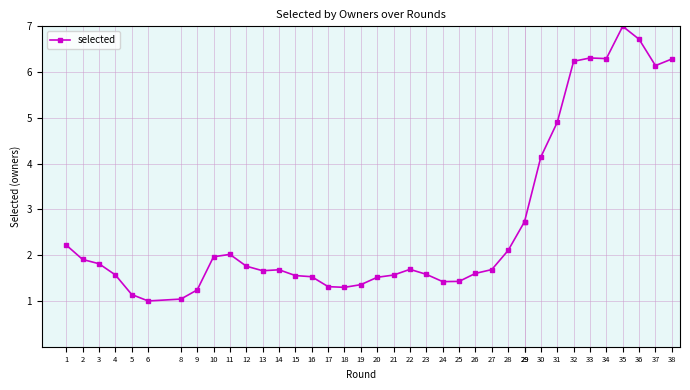

How many values exceed 1?

37